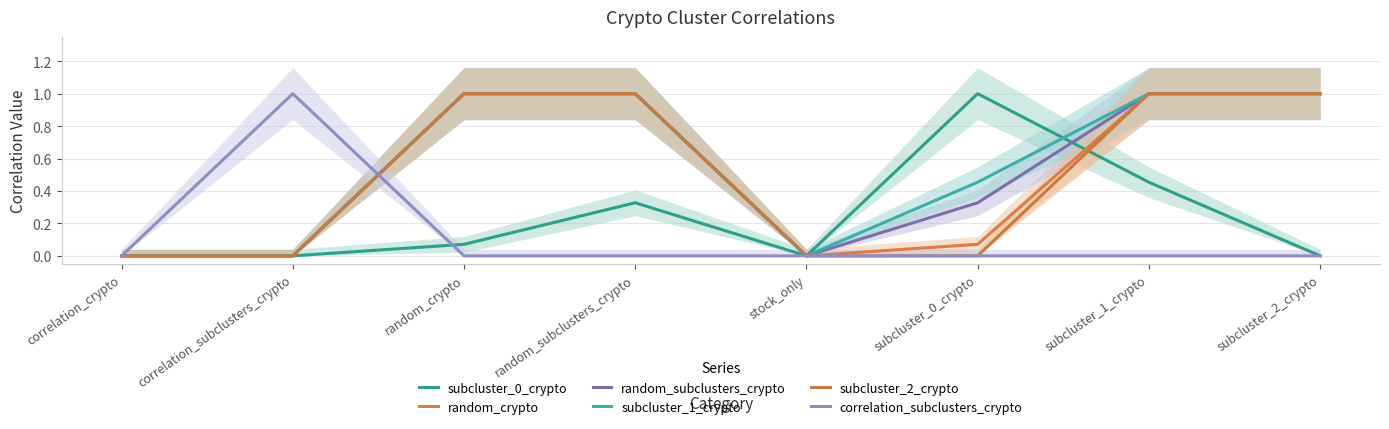

What is the value of the subcluster_1_crypto point at the 8th from the left?

1.0